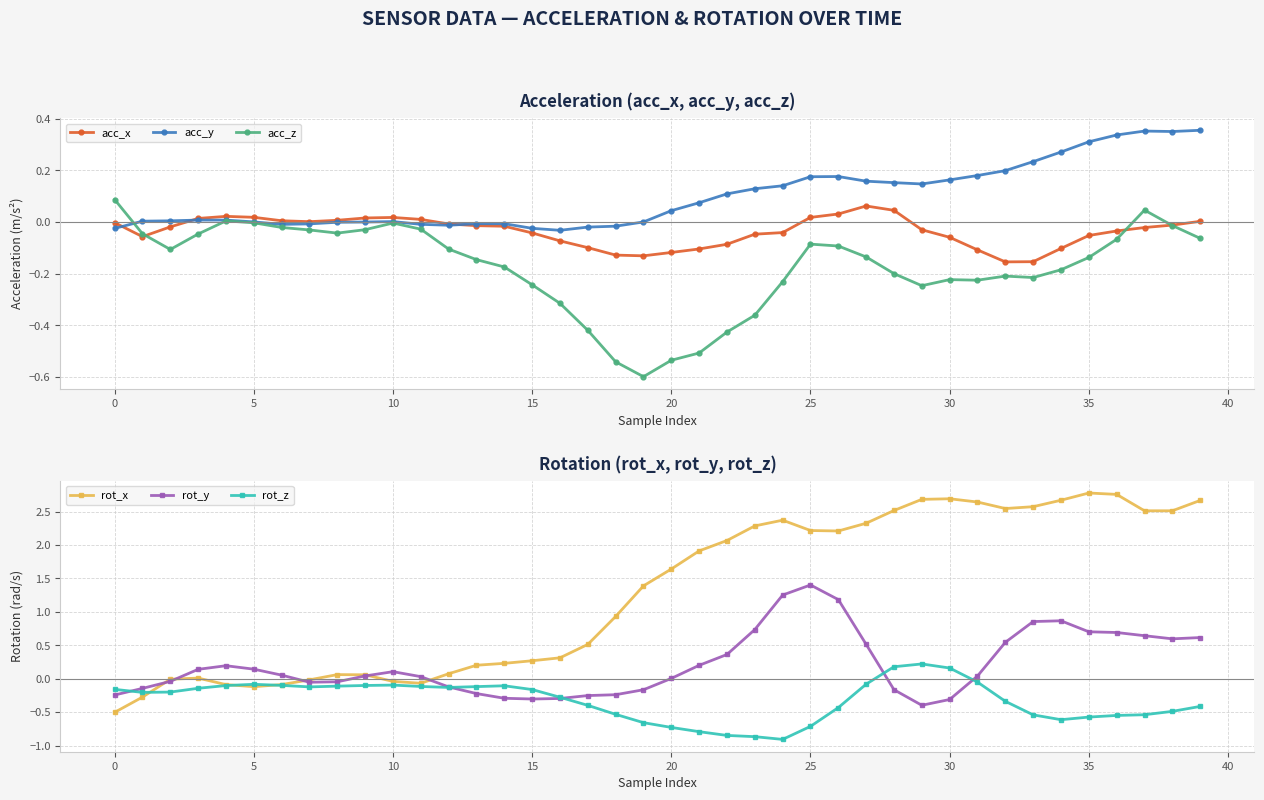

Is this an area chart (filled region under the line)?

No